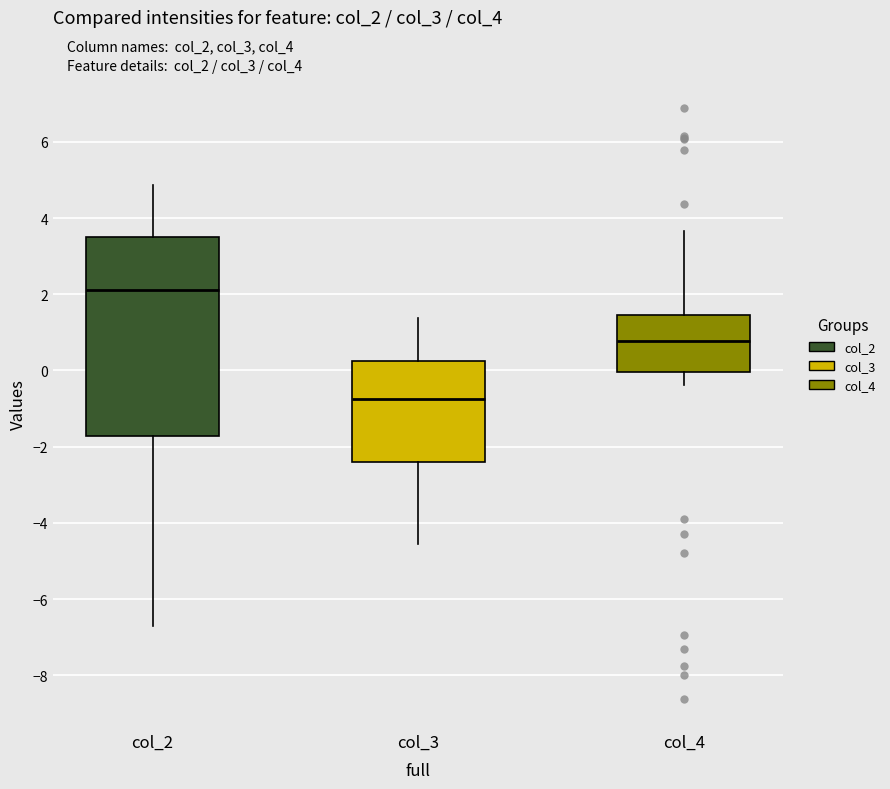

Which box's median line is the highest?

col_2